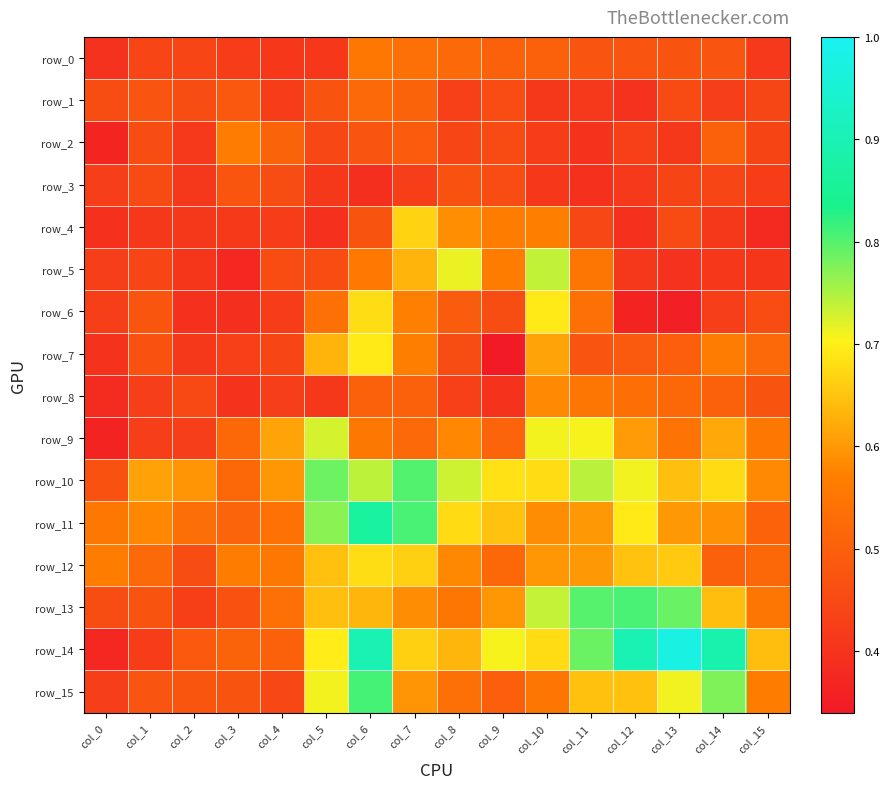

How many categories are shown in the chart?

16